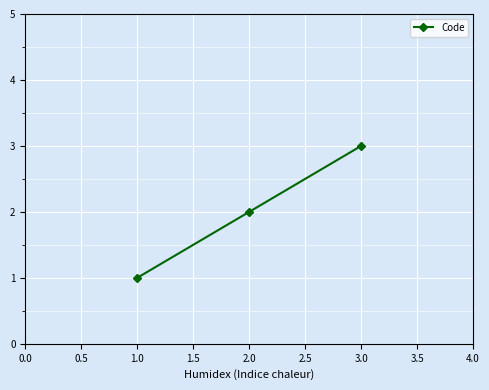

The value at 1.0 is 1. True or false?

True